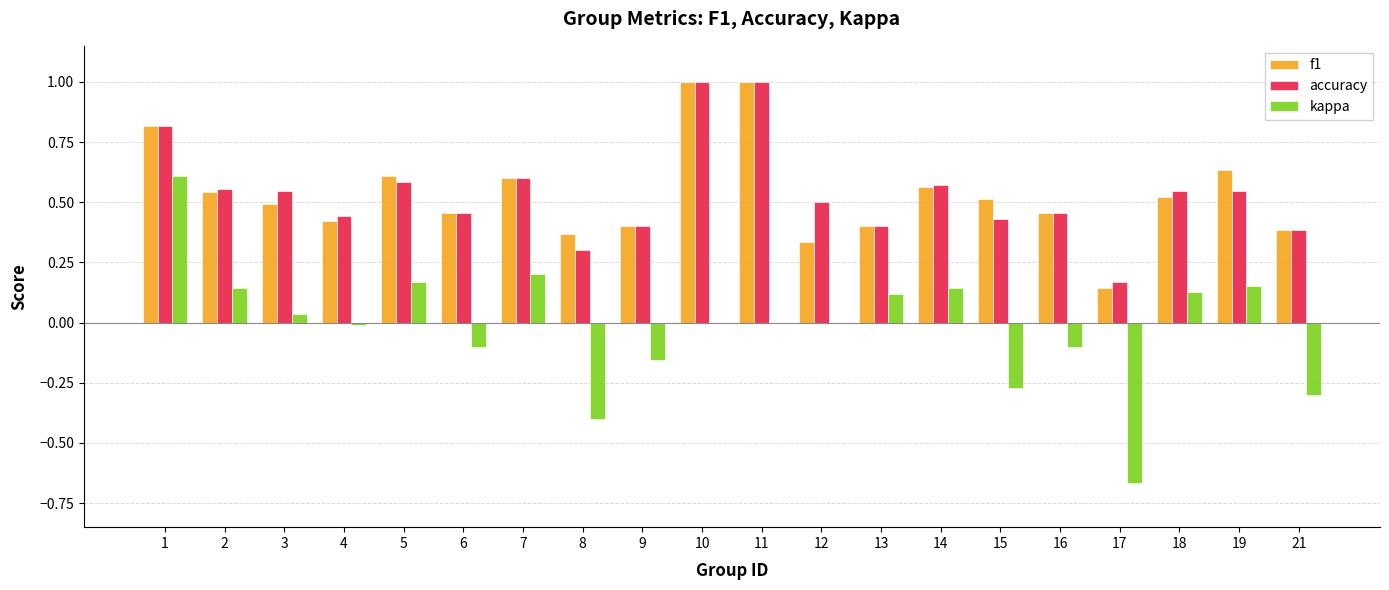

Is it true that kappa equals -0.0 at 4?

True